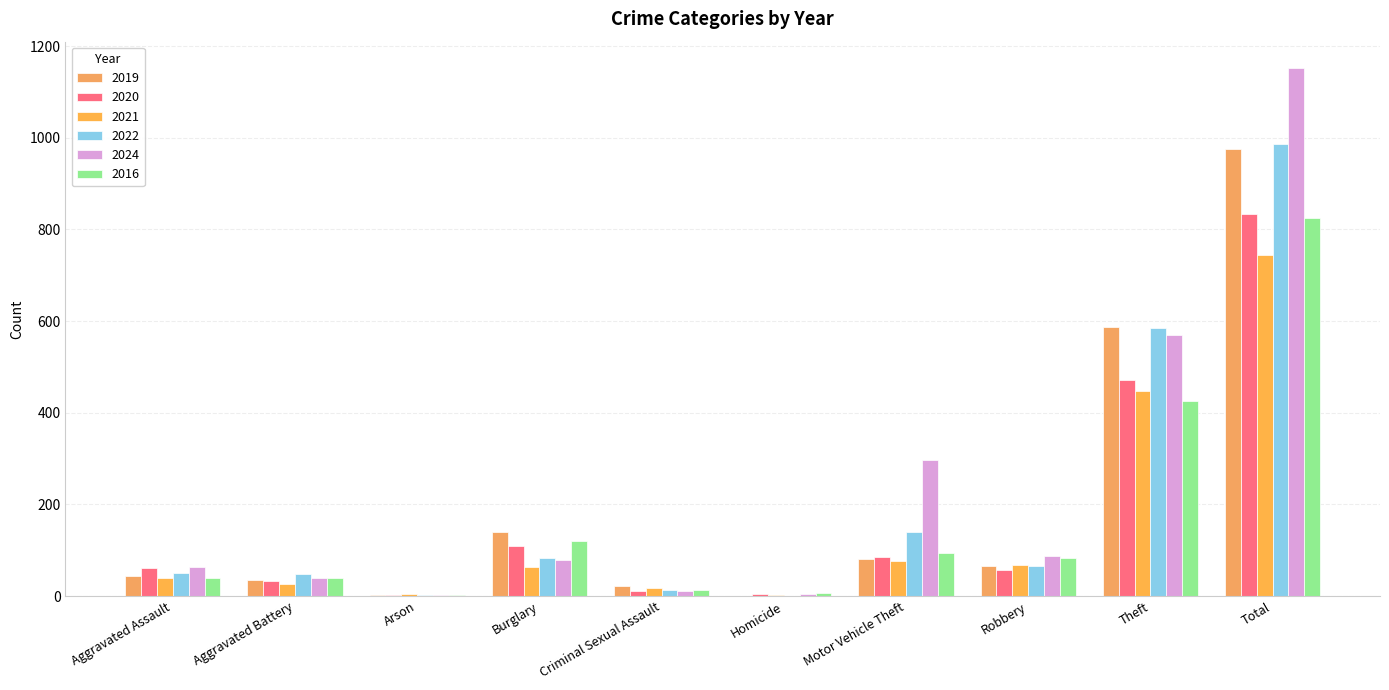

At which label does 2021 reach its peak?

Total